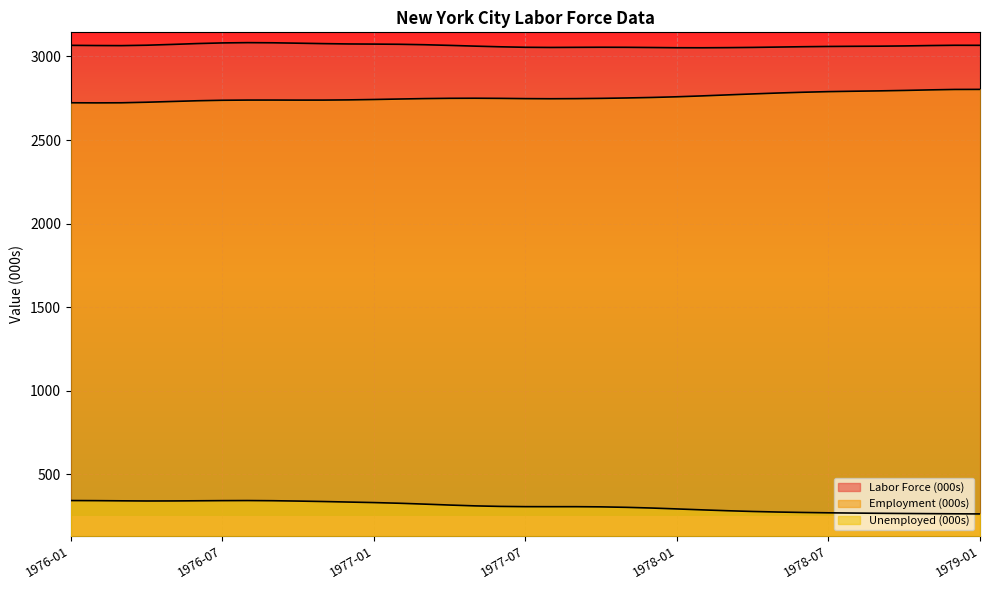

What is the highest value of the Employment (000s) series?

2803.1